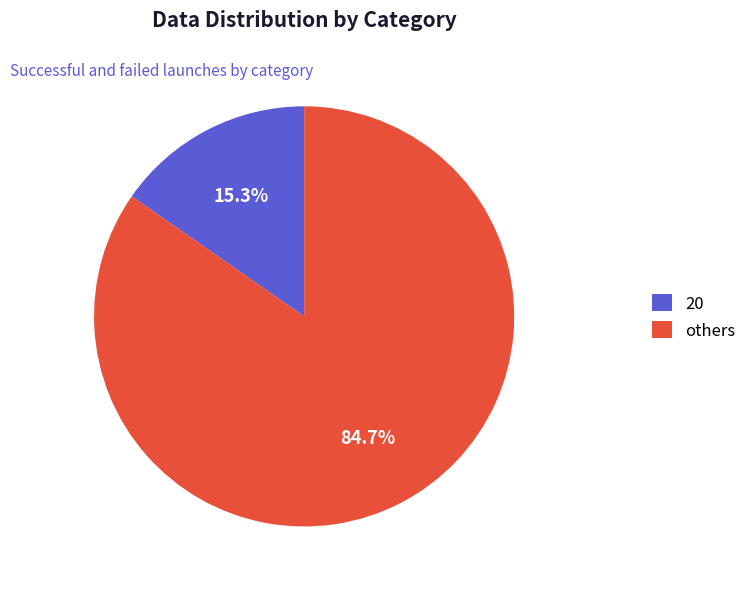

Combined, what portion of the pie is 20 and others?

100.0%